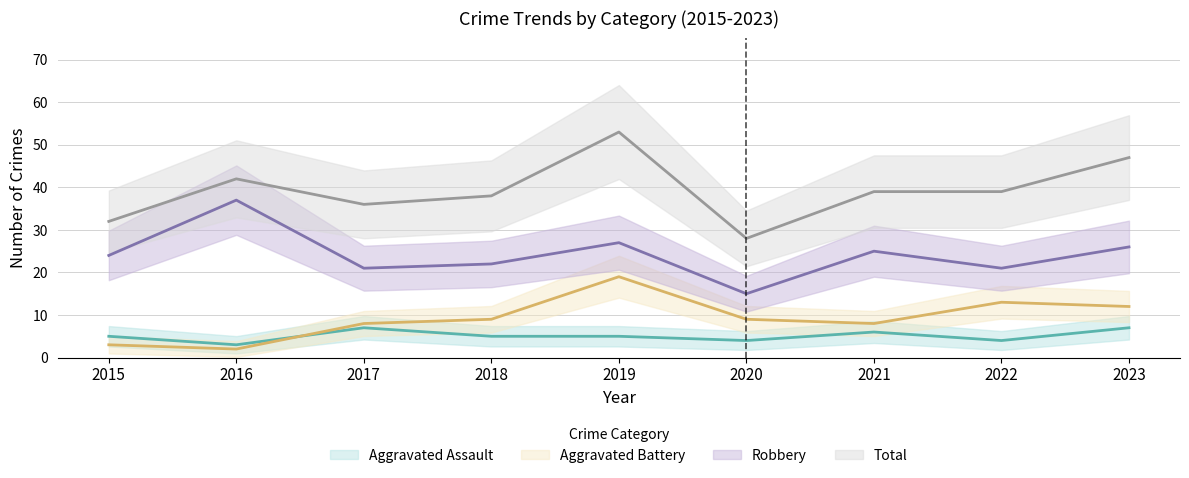

What is the difference between the Total values at 2018 and 2022?

1